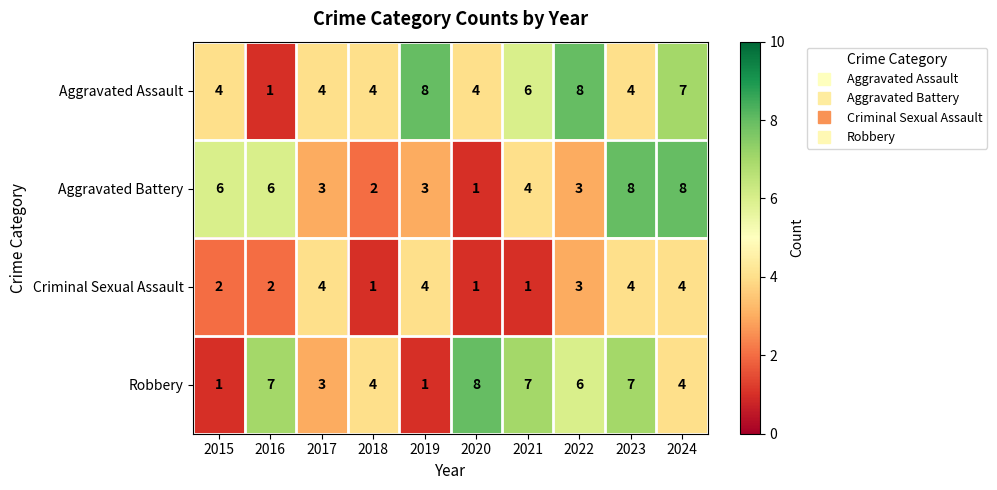

At 2015, list the series in order from largest to smallest.

Aggravated Battery, Aggravated Assault, Criminal Sexual Assault, Robbery